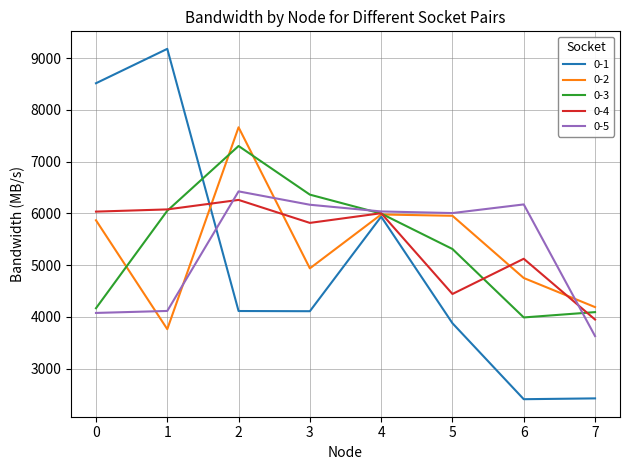

What is the smallest value displayed?

2411.0